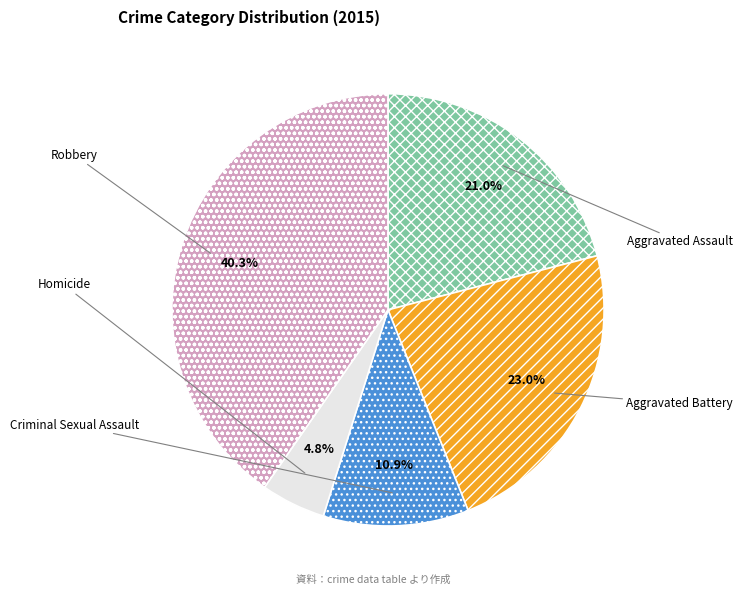

The Robbery slice represents 29% of the pie. True or false?

False